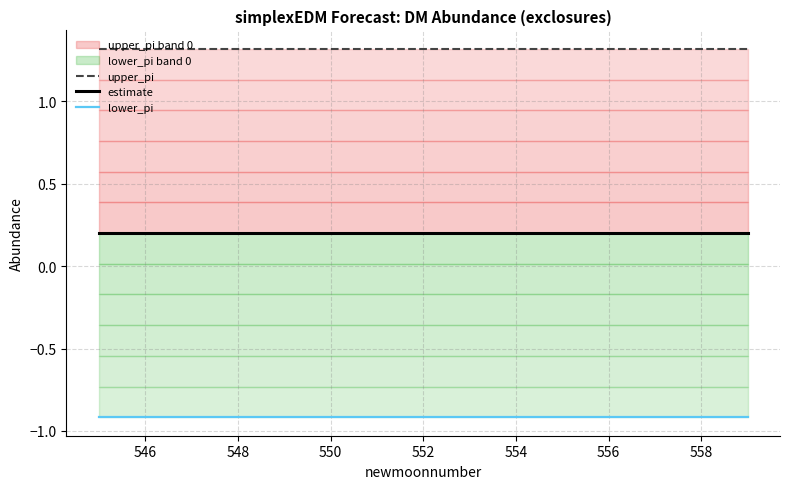

Rank the series at 550 from highest to lowest value.

upper_pi, estimate, lower_pi